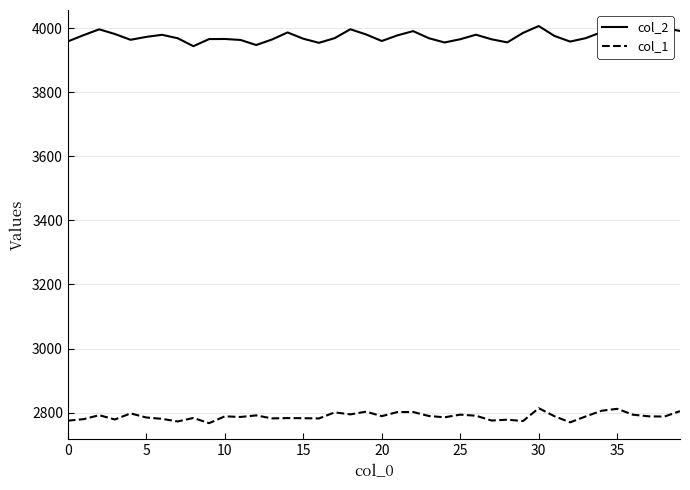

List the series in order of their peak value, lowest first.

col_1, col_2